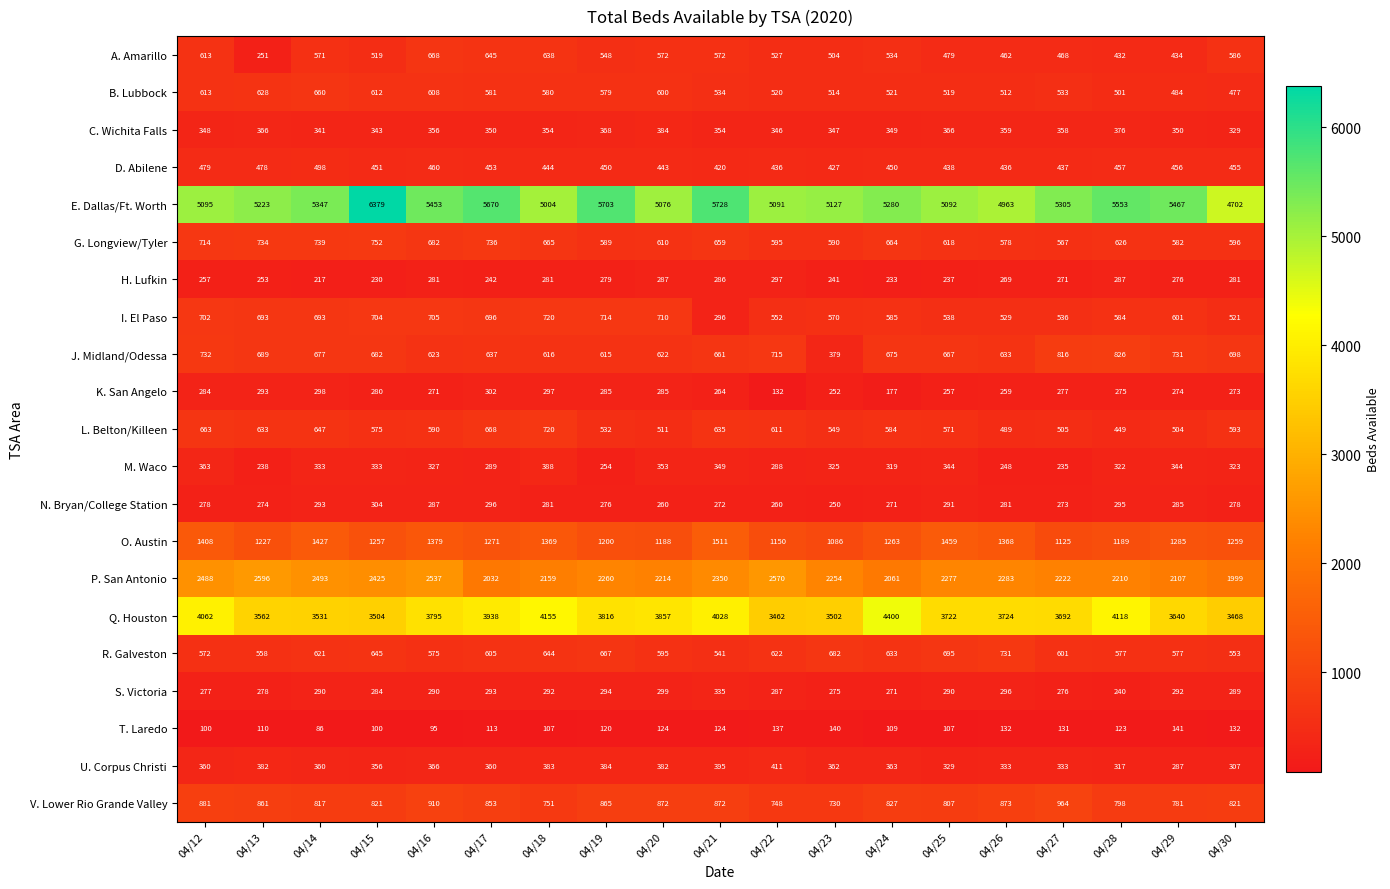

At how many categories does at least one series exceed 2760?

19